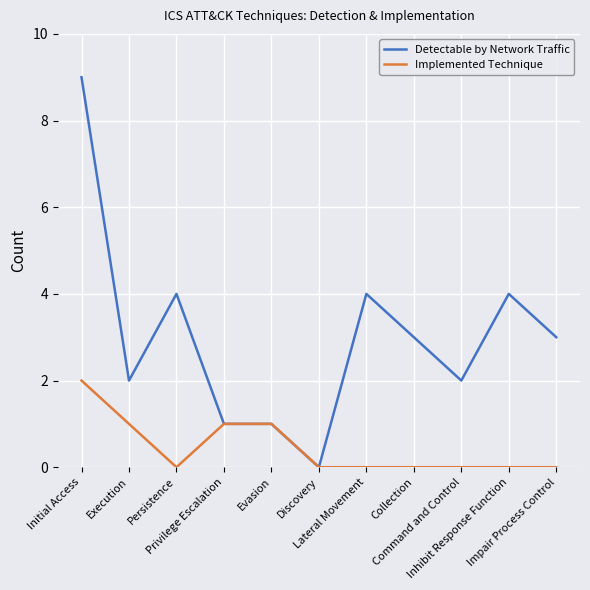

How many lines are shown in the chart?

2